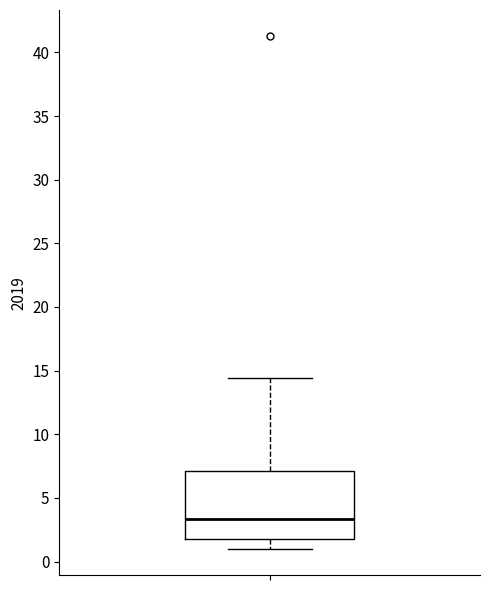

Transcribe this box plot: give where the median line is, the range the box spans, and where the two whiskers end, as read against the y-axis. The values are not printed on the chart, so give them approximately, as read against the axis.

median 3.5, box 2.0 to 7.0, whiskers 1.0 to 14.5